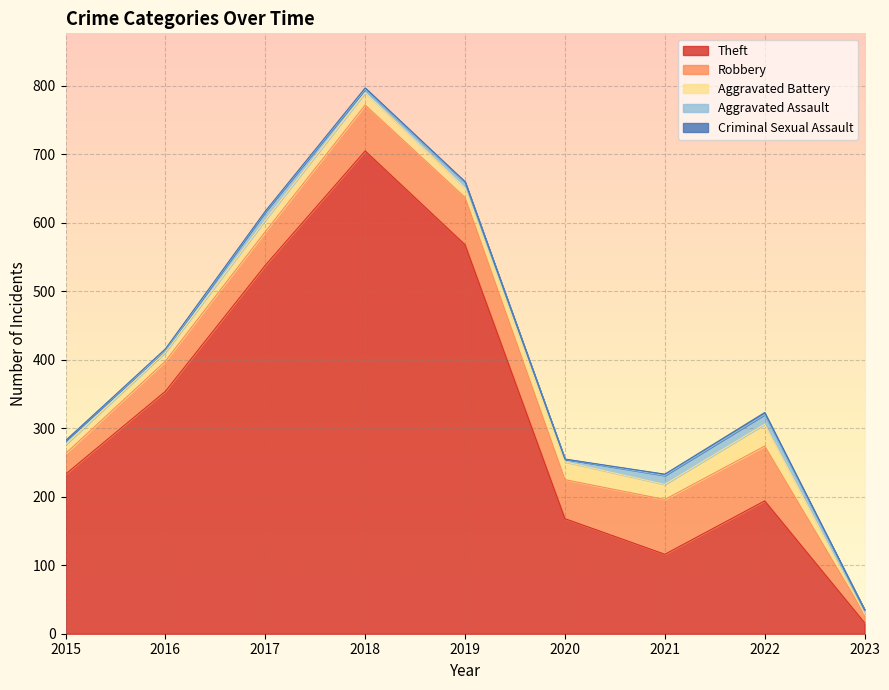

True or false: Aggravated Assault and Criminal Sexual Assault cross at least once.

False